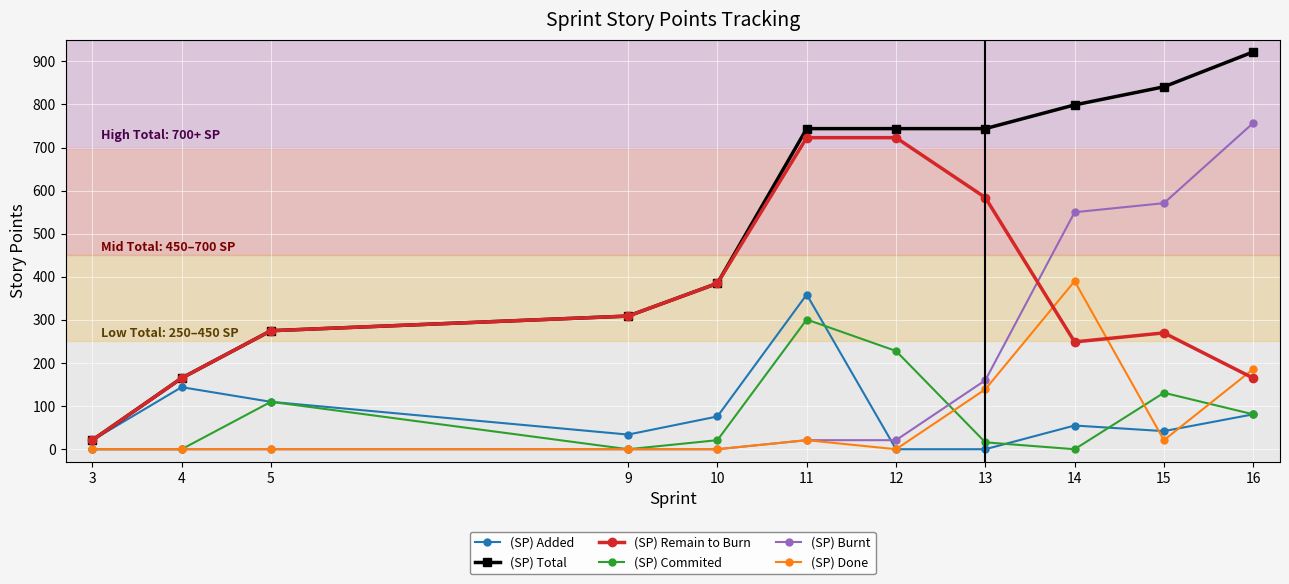

What is the maximum value for (SP) Done?

390